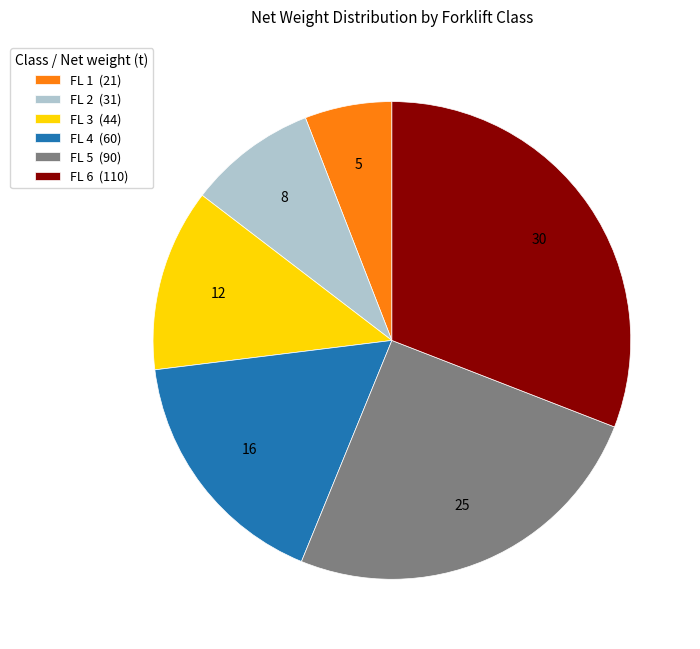

How many slices are in this pie chart?

6